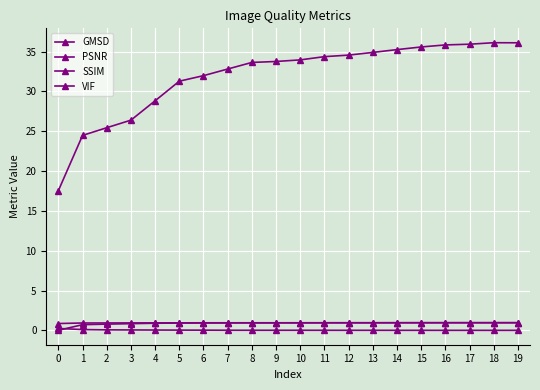

What is the difference between the maximum and minimum values in the VIF series?

1.0